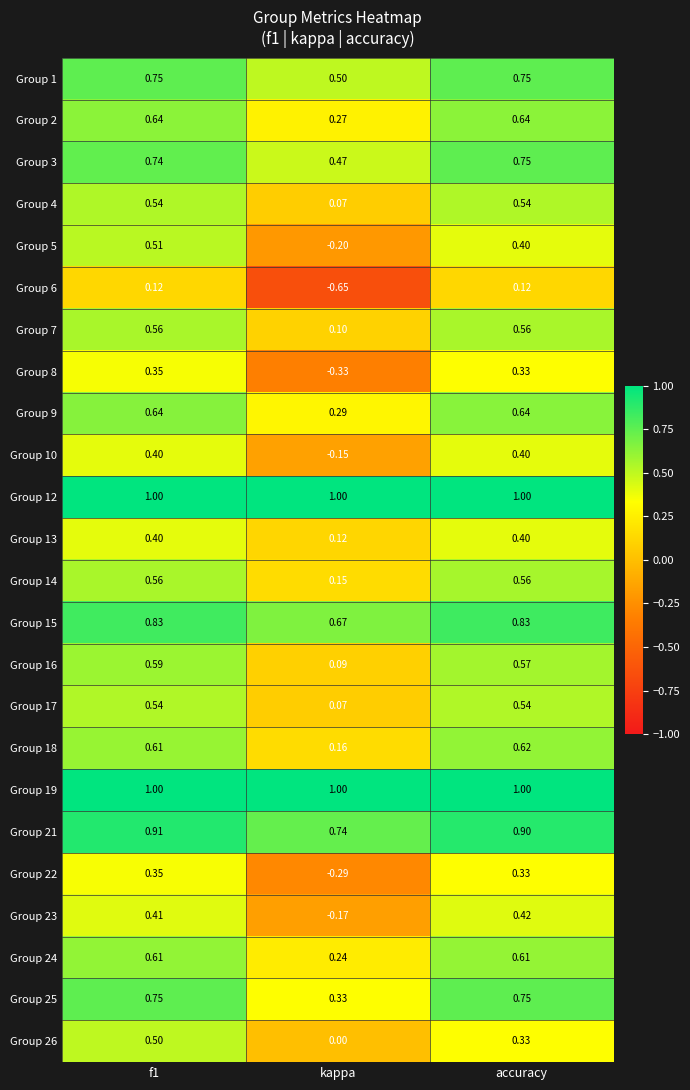

How many data points in Group 22 are less than 0?

1